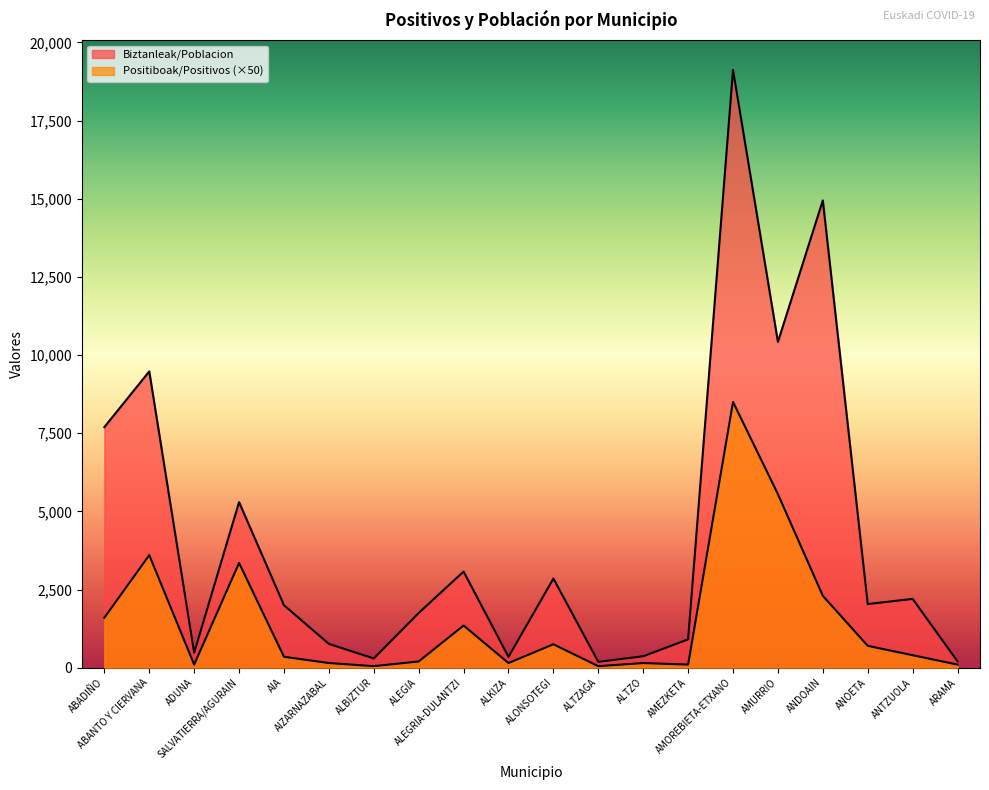

Where is Positiboak/Positivos nearest to the value 4275?

ABANTO Y CIERVANA